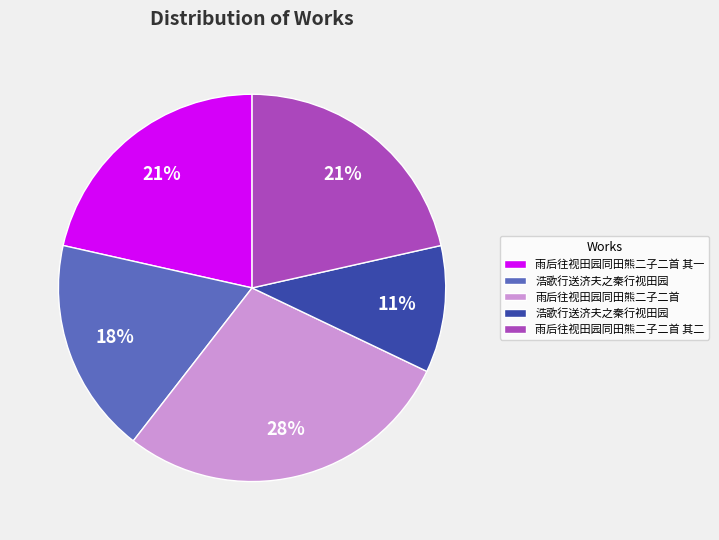

To the nearest percent, what is the average slice percentage?

20%